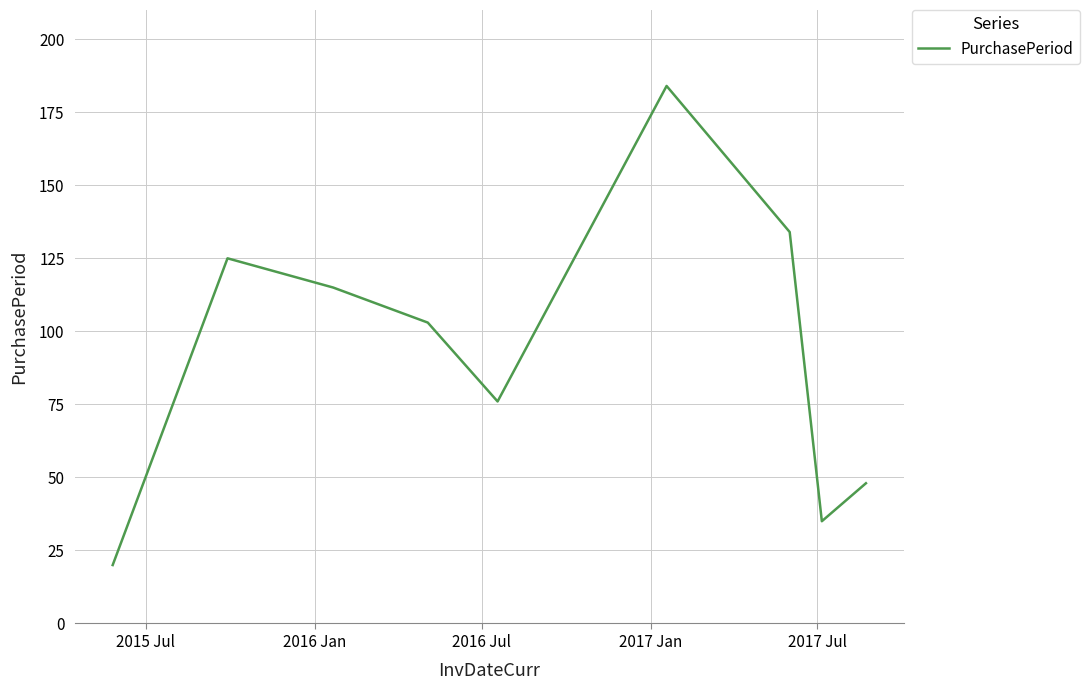

How many categories are shown in the chart?

9